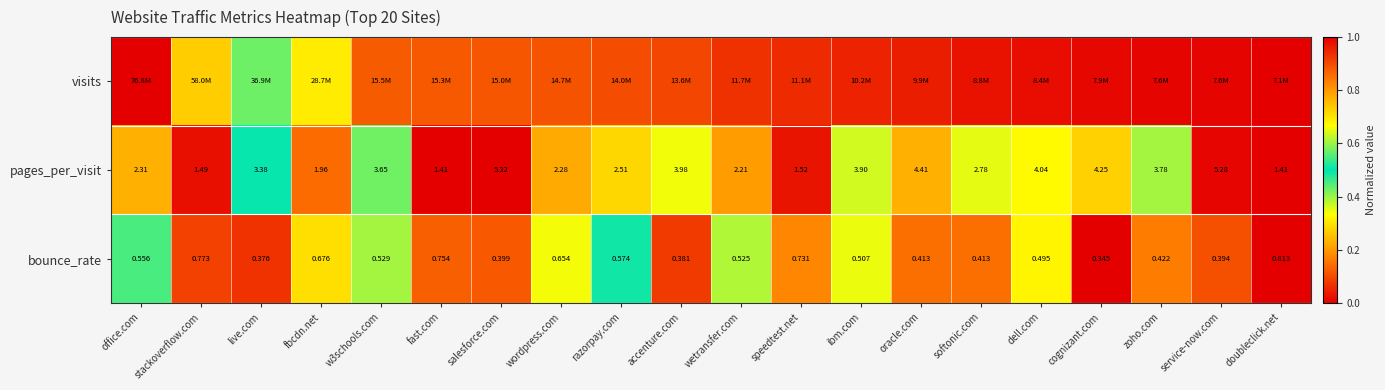

What is the greatest value displayed?

1.0